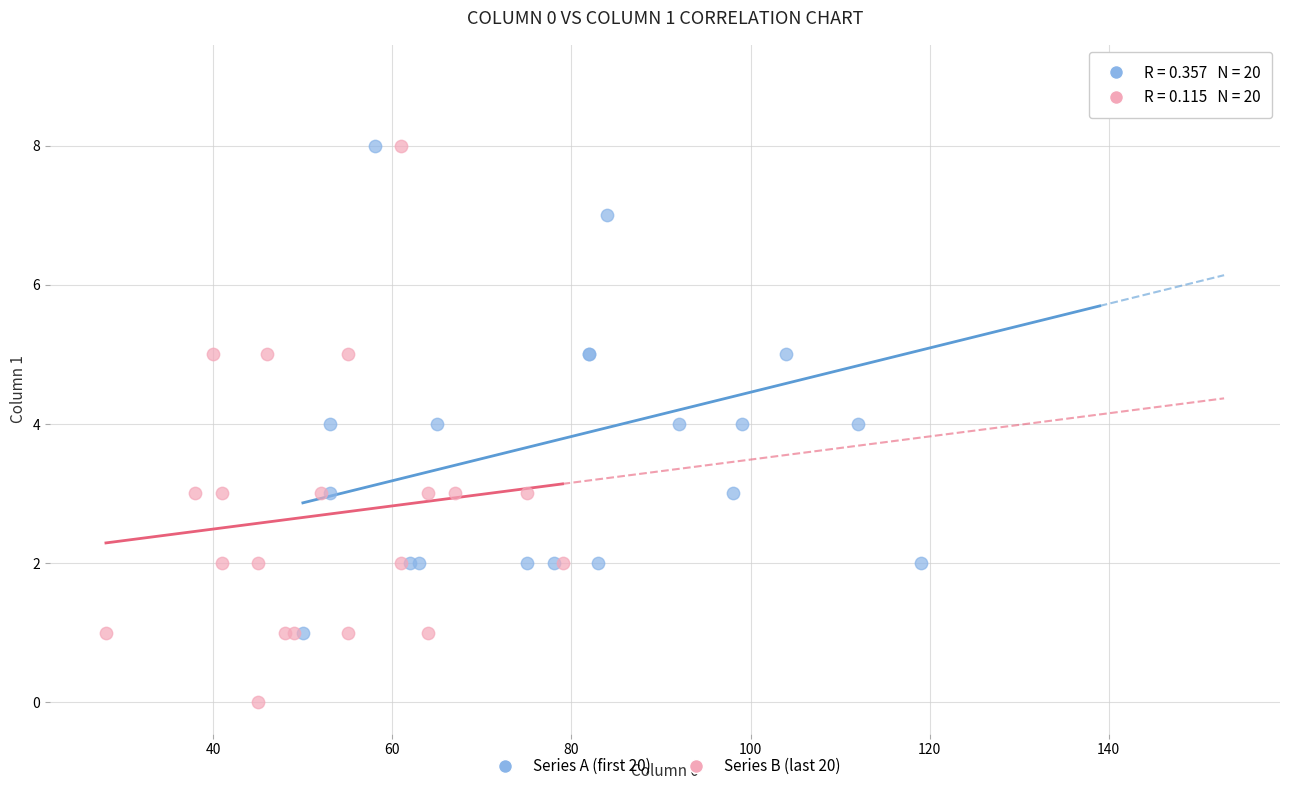

Which series contains the highest Y value?

Series A (first 20)